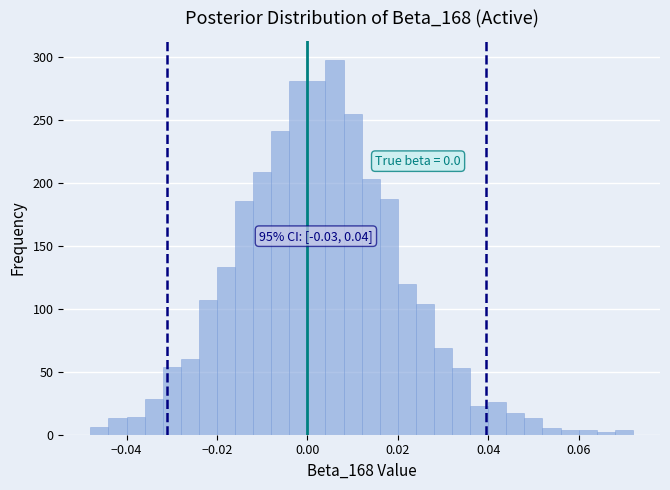

Read against the x-axis, roughly where is the centre of the tallest bar?

0.006